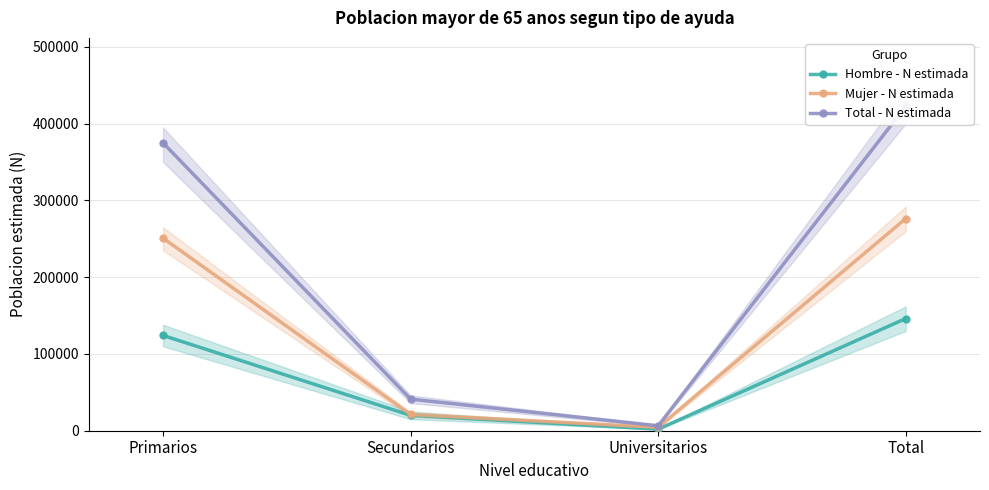

List the series in order of their overall mean, highest first.

Total - N estimada, Mujer - N estimada, Hombre - N estimada